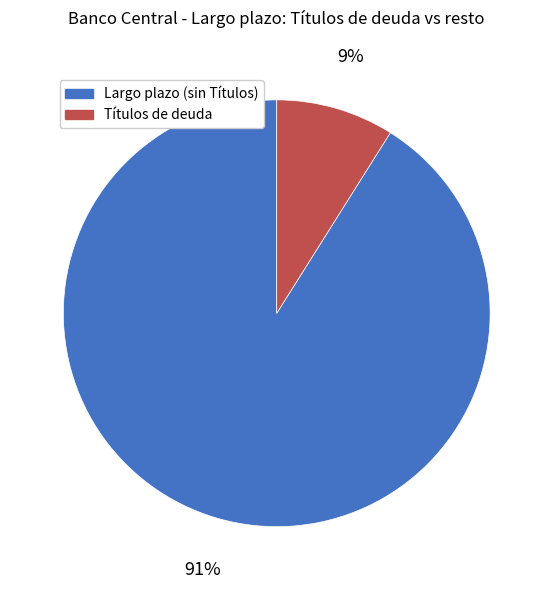

To the nearest percent, what is the difference between the largest and smallest slice percentages?

82%